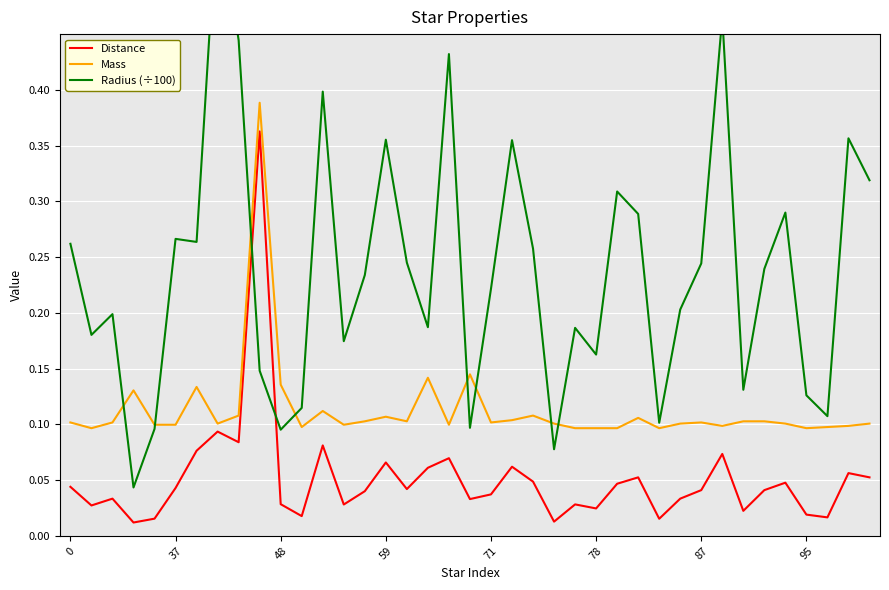

What are all the series names shown in the legend?

Distance, Mass, Radius (÷100)